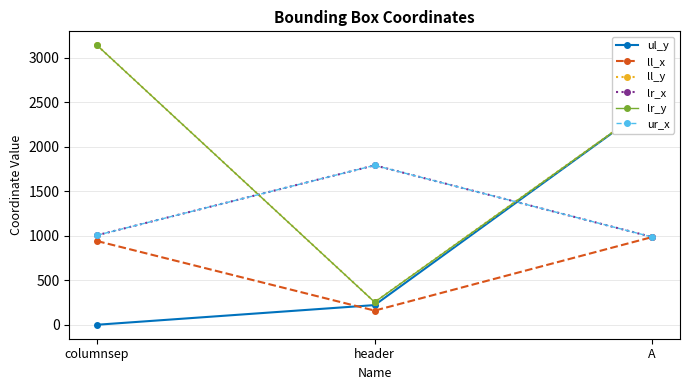

What is the difference between the maximum and minimum values in the ll_y series?

2887